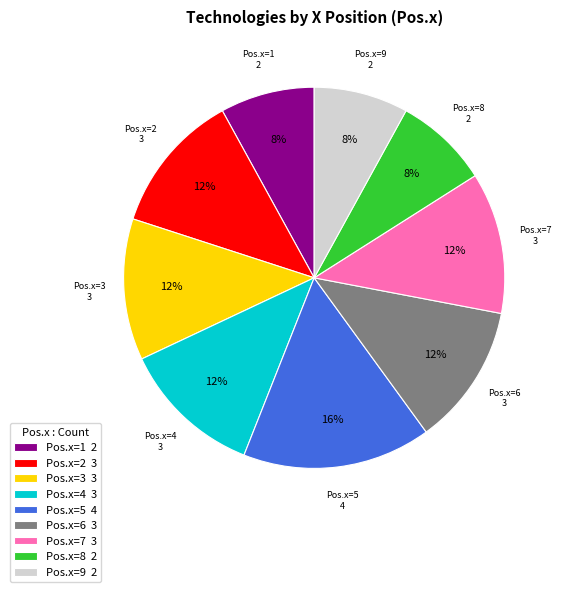

The Pos.x=1 slice represents 14% of the pie. True or false?

False